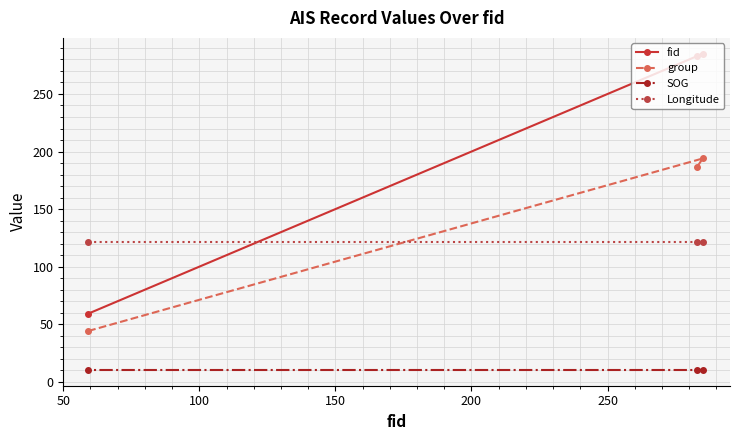

What is the average value of the Longitude series?

121.5